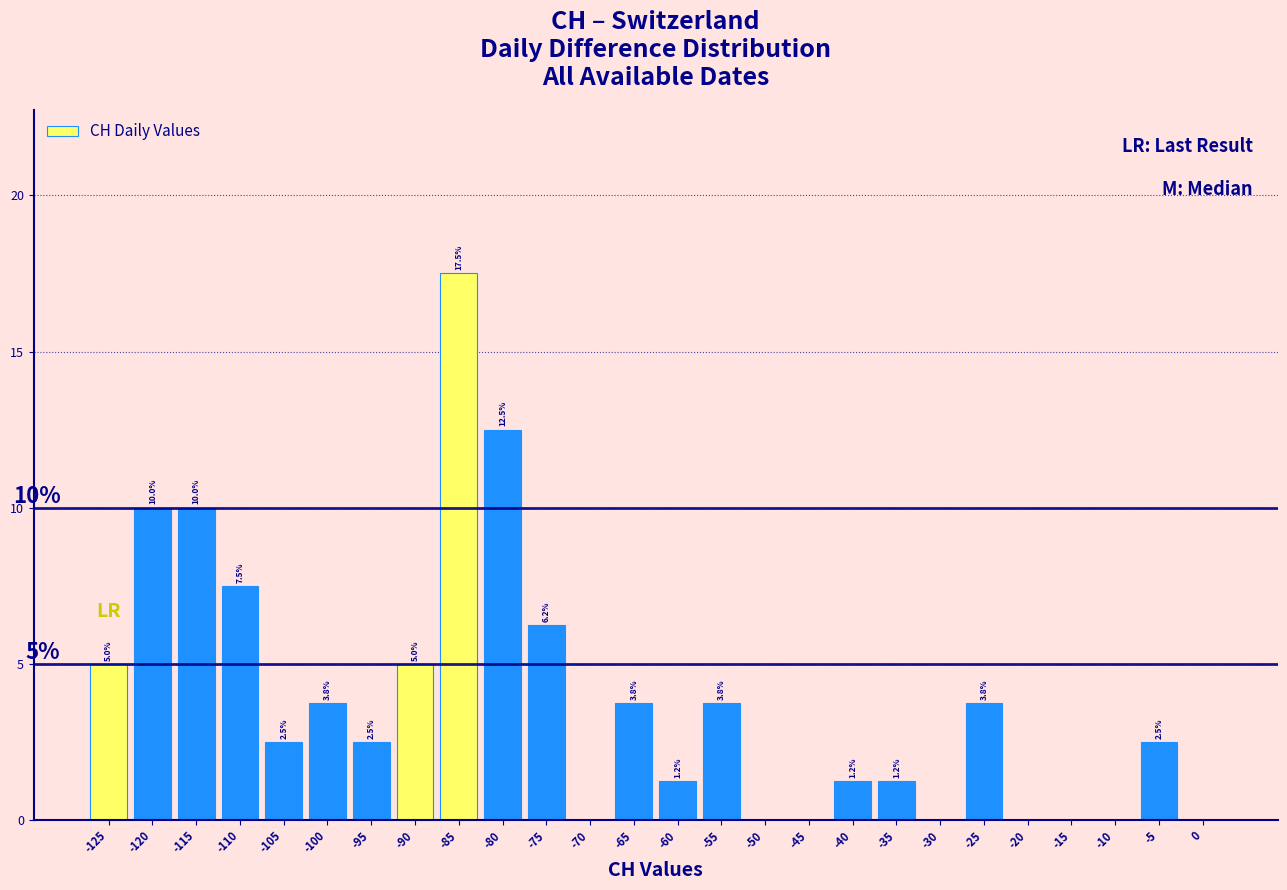

Which range on the x-axis has the tallest bar?

-87.5 to -82.5